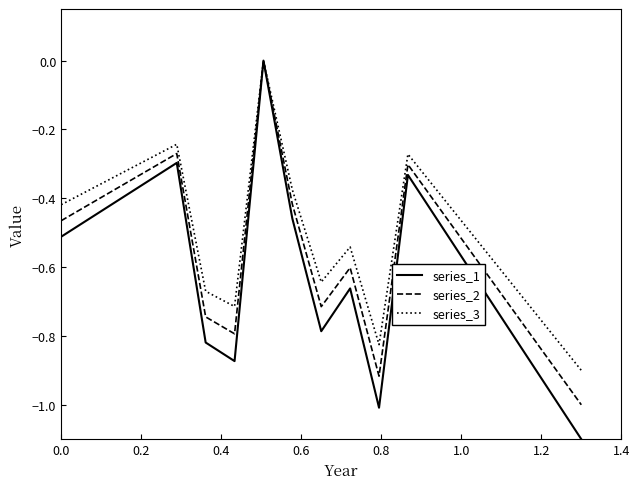

Rank the series by their average value, from lowest to highest.

series_1, series_2, series_3